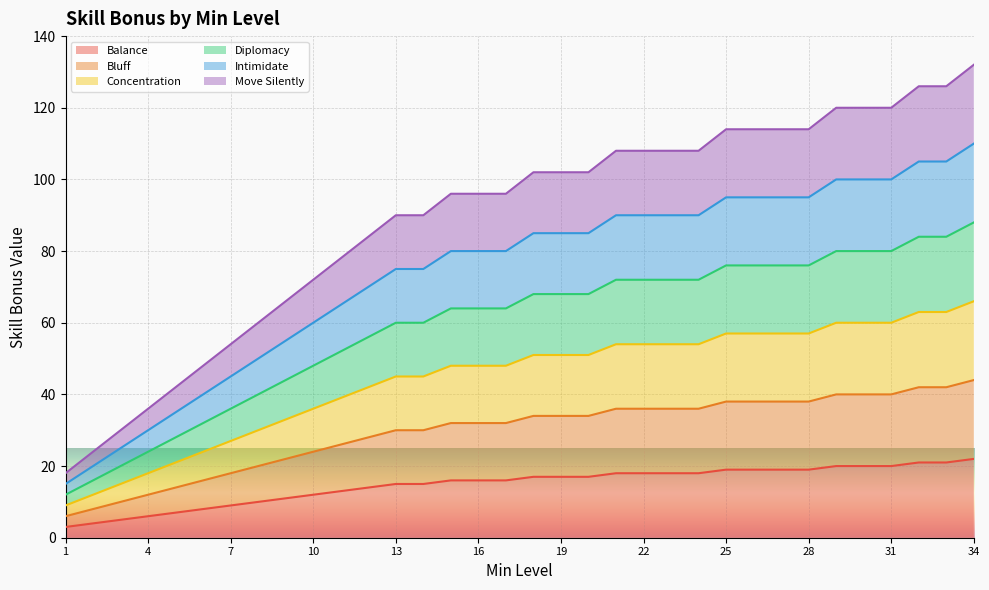

Rank the categories by Concentration value from highest to lowest.

34, 32, 33, 29, 30, 31, 25, 26, 27, 28, 21, 22, 23, 24, 18, 19, 20, 15, 16, 17, 13, 14, 12, 11, 10, 9, 8, 7, 6, 5, 4, 3, 2, 1